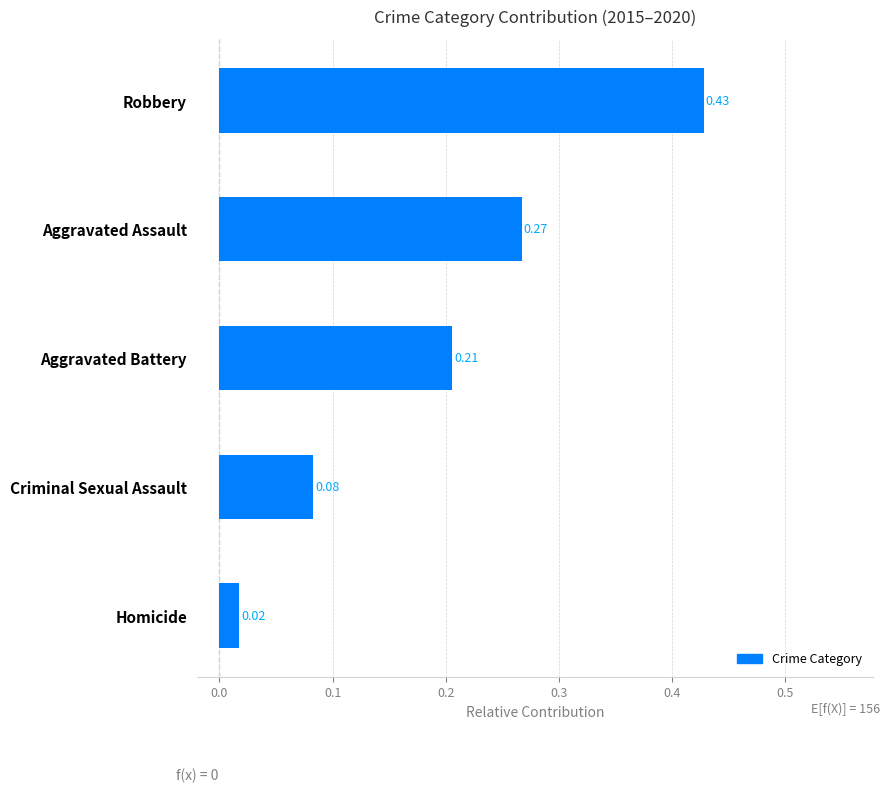

What is the label of the 4th bar from the top?

Criminal Sexual Assault